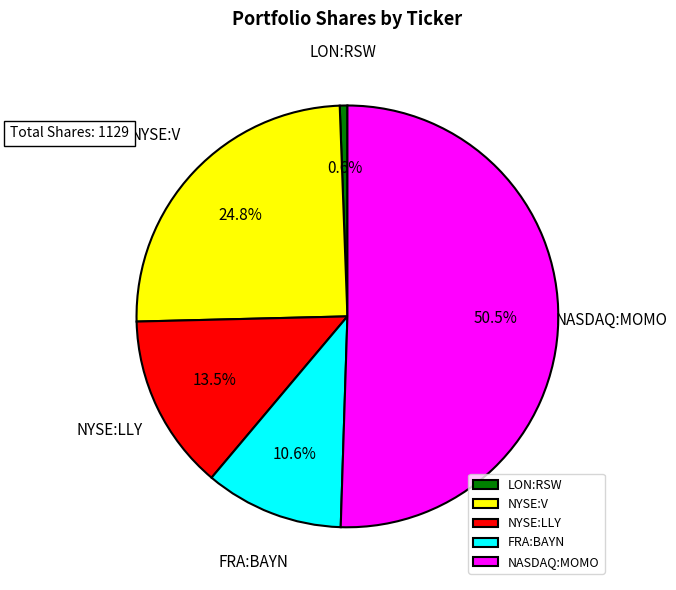

To the nearest percent, what is the combined percentage of NYSE:LLY and LON:RSW?

14%